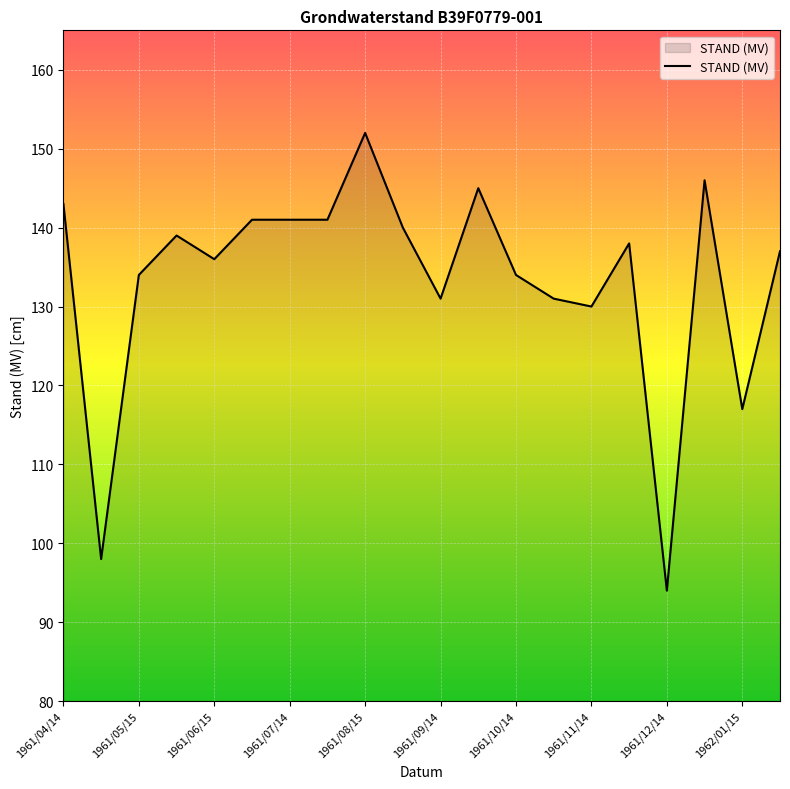

Does the chart display data point markers on the line(s)?

No